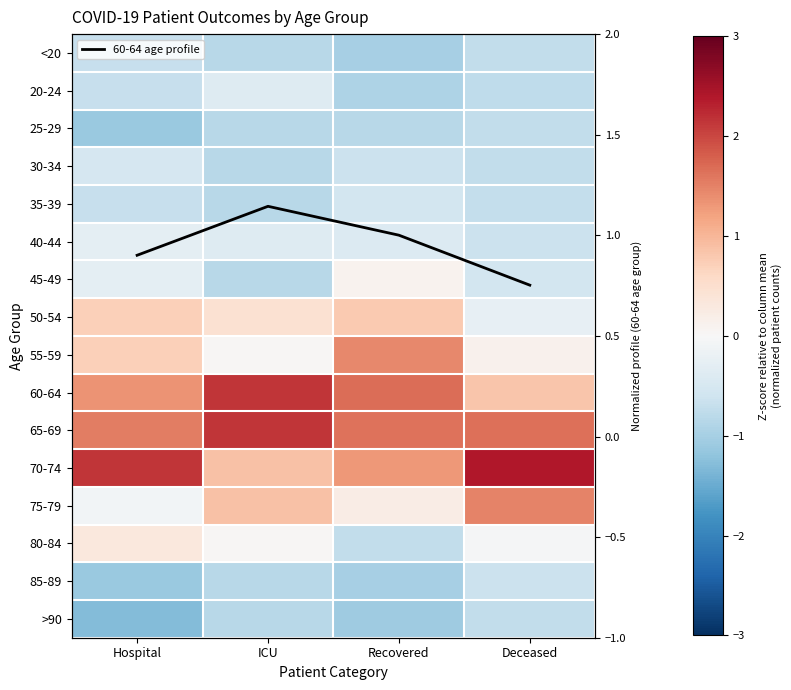

Read the <20 value at Recovered.

-1.0